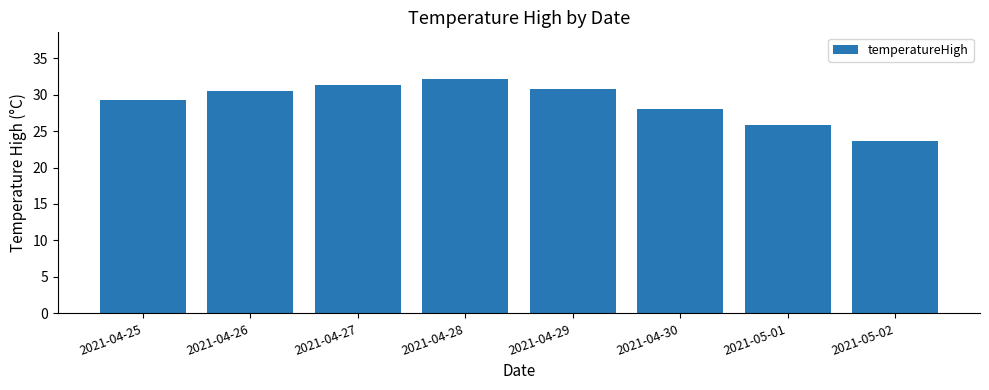

Which label corresponds to the largest value in the chart?

2021-04-28